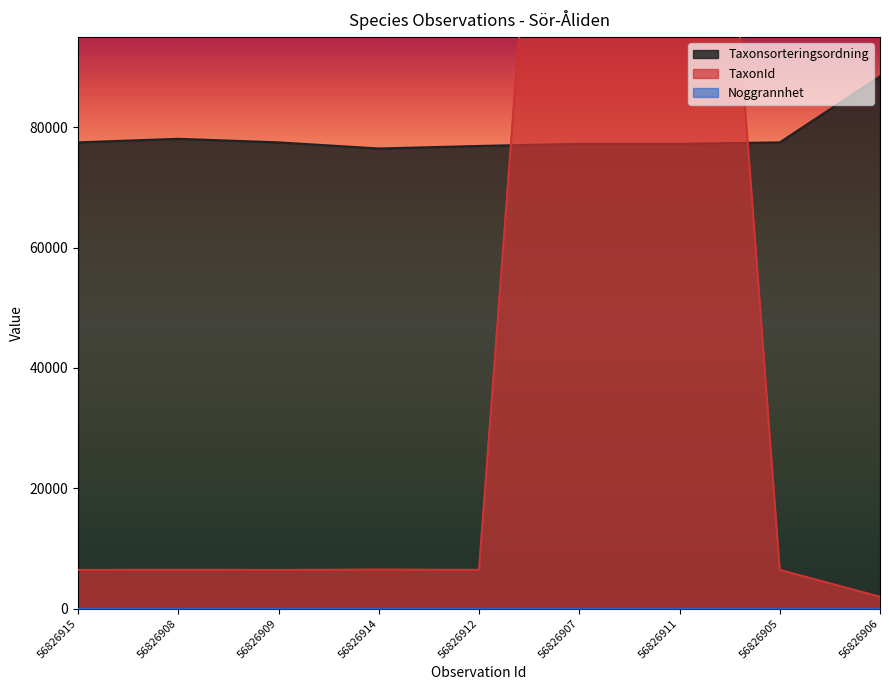

What is the sum of all TaxonId values?

498438